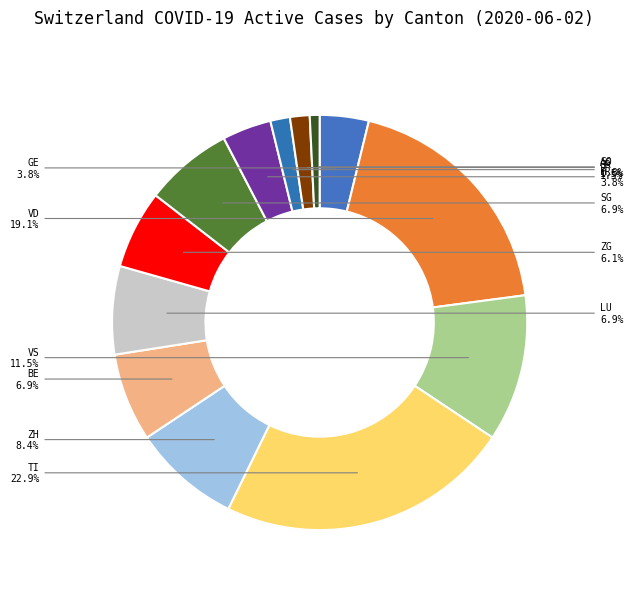

How many segments does this pie chart have?

13